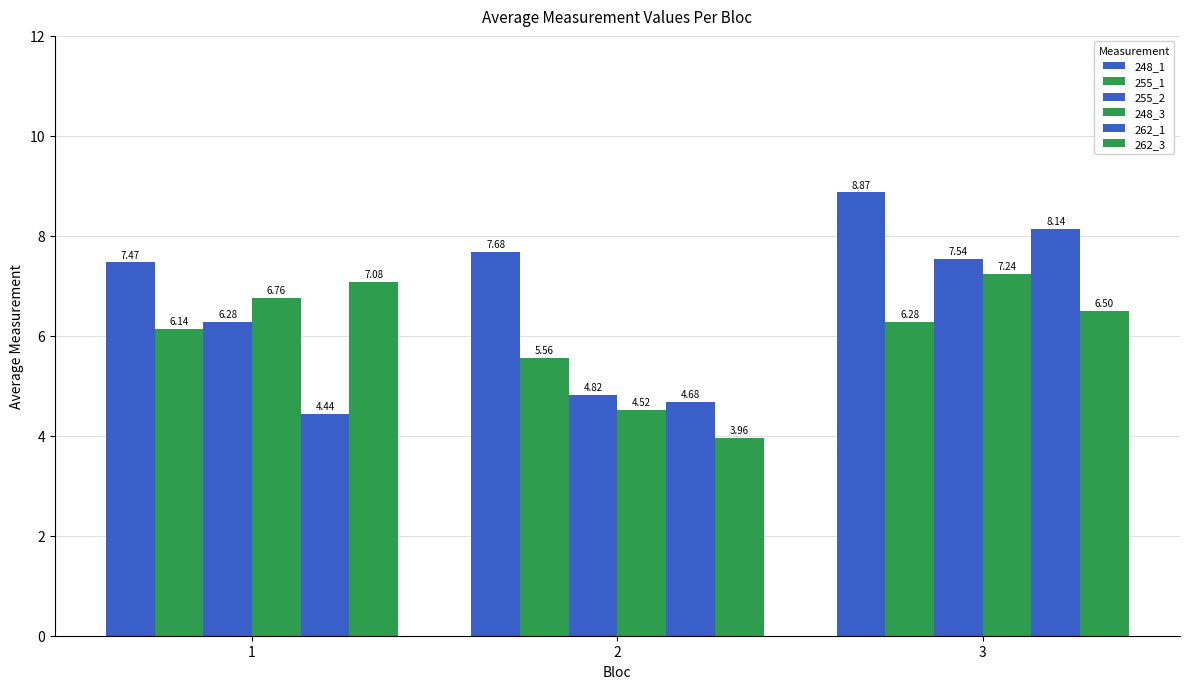

What is the average value of the 248_1 series?

8.0